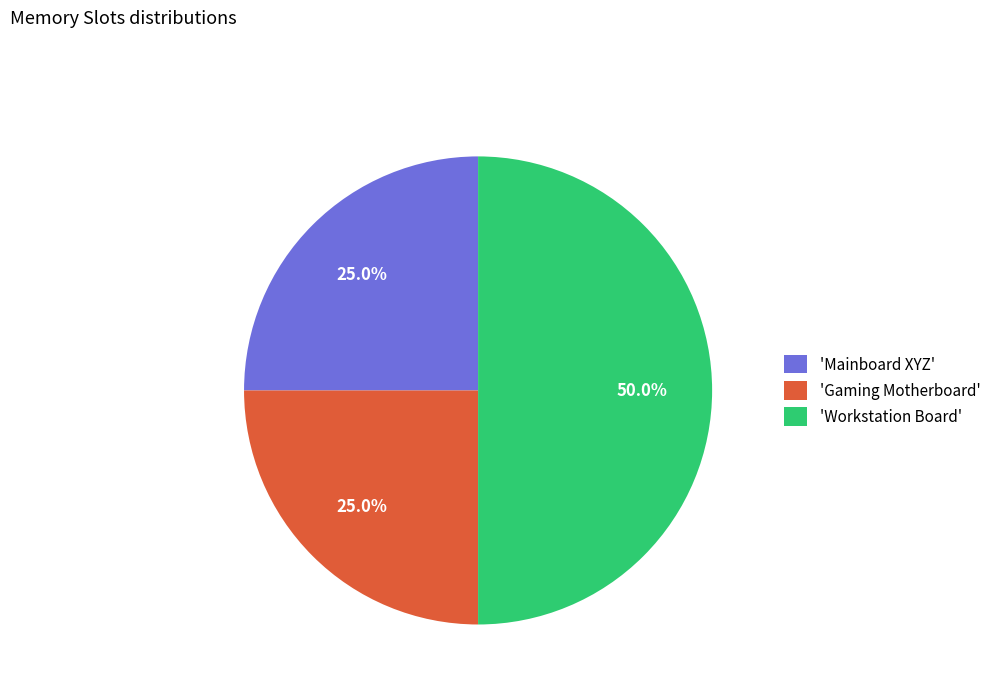

What is the ratio of the value at 'Mainboard XYZ' to the value at 'Workstation Board'?

0.5